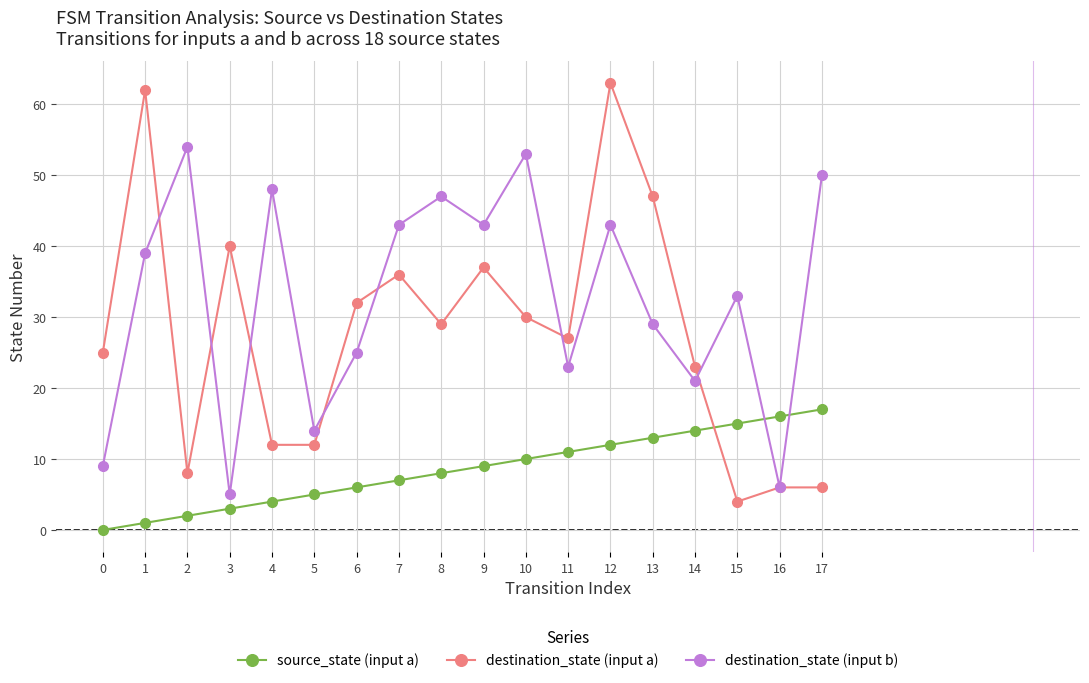

What is the spread (max minus min) of values at 7?

36